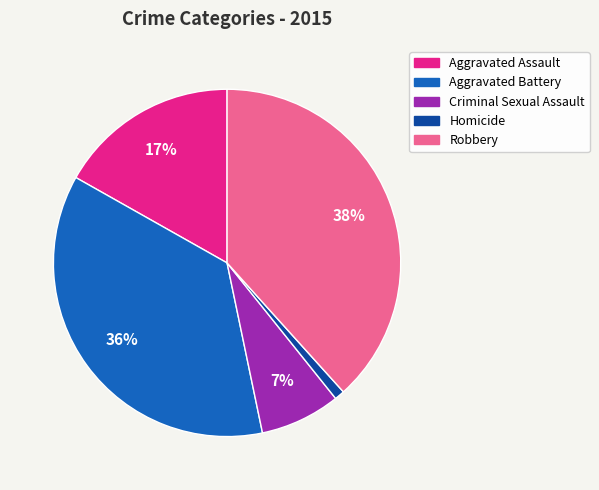

Which has a higher value, Criminal Sexual Assault or Aggravated Assault?

Aggravated Assault